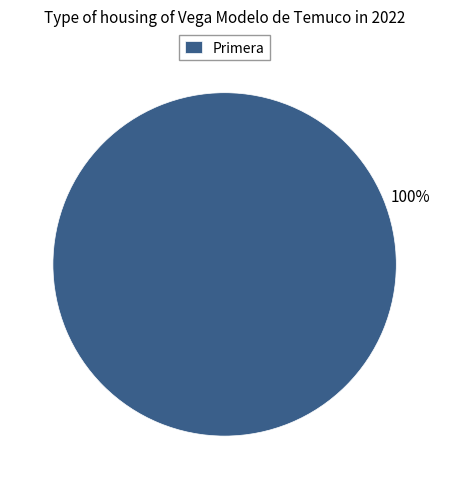

How many segments does this pie chart have?

1